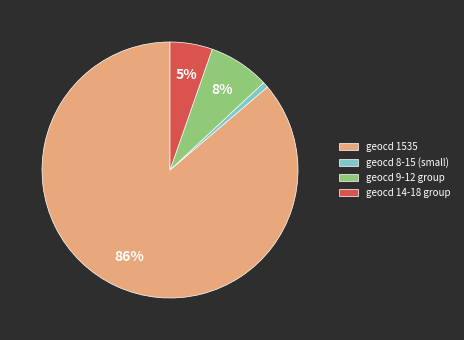

How many segments does this pie chart have?

4